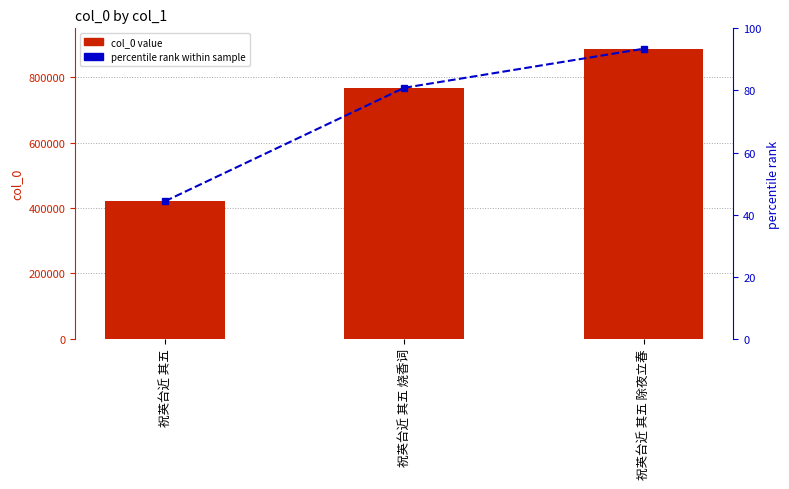

What is the maximum value for col_0?

887609.0